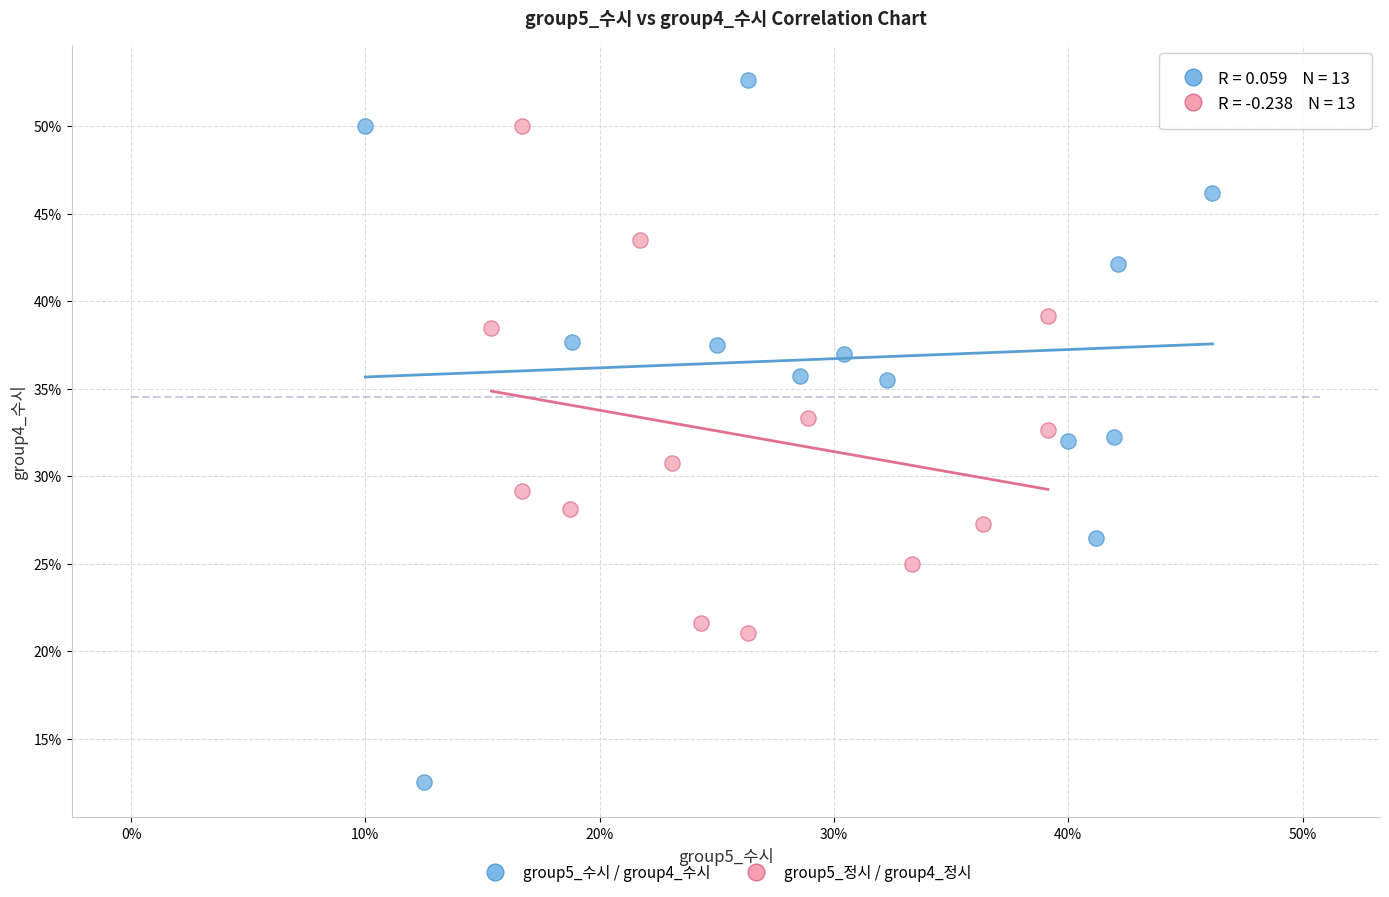

Which series contains the highest Y value?

group5_수시 / group4_수시